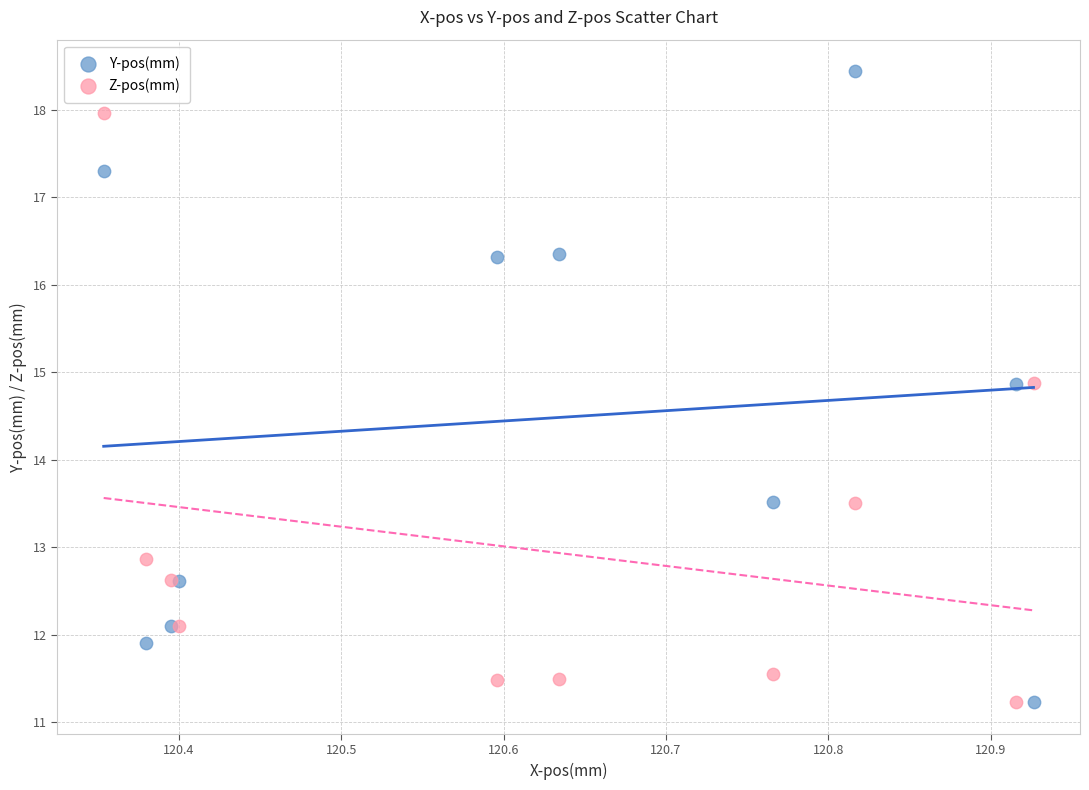

Which series has the largest Y range (max minus min)?

Y-pos(mm)